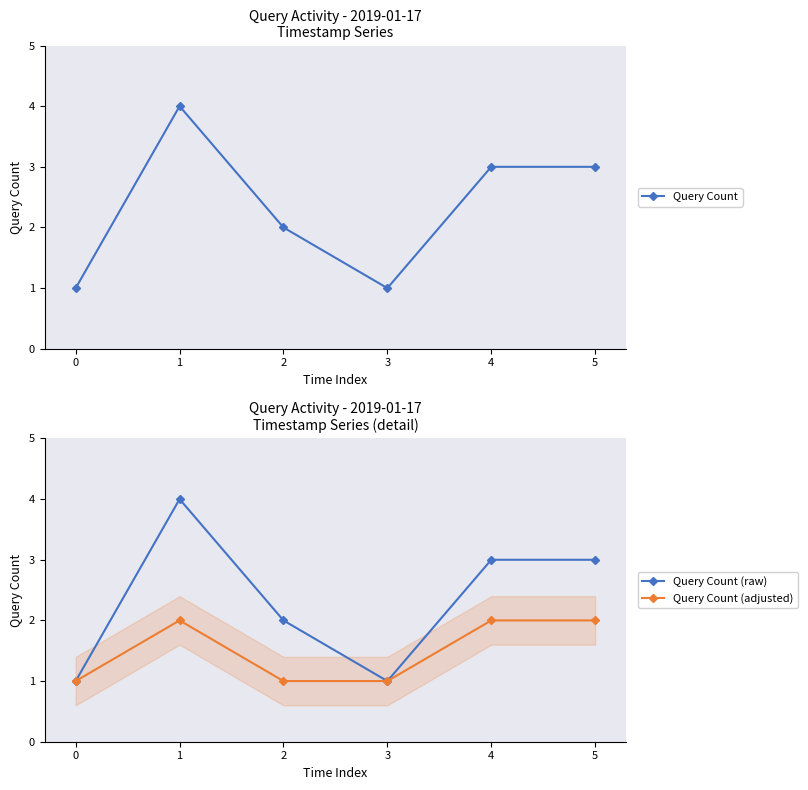

What are all the series names shown in the legend?

Query Count, Query Count (raw), Query Count (adjusted)